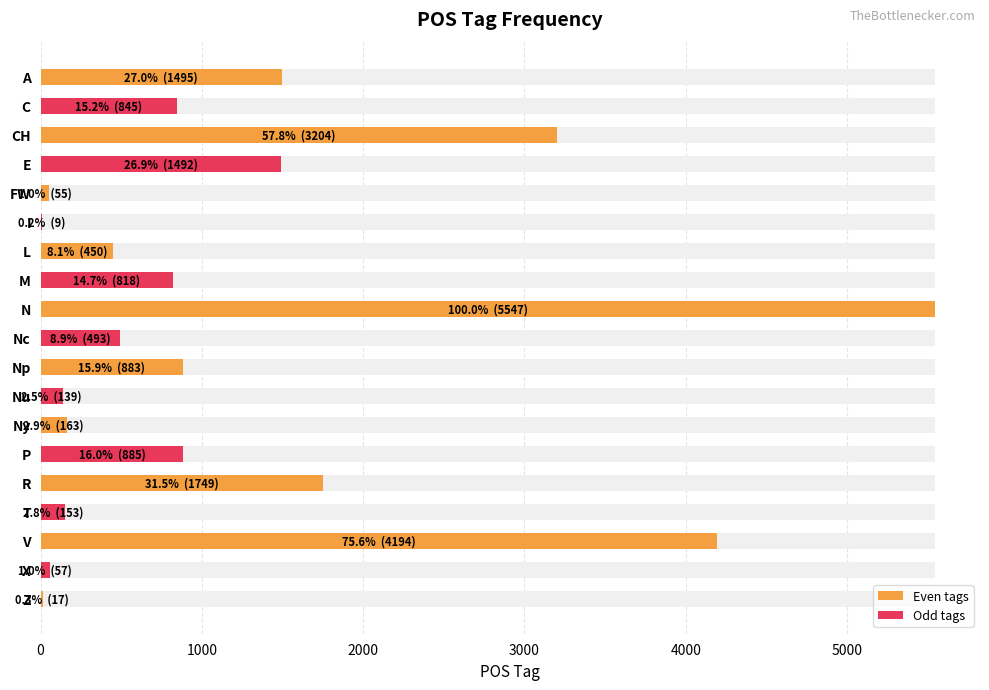

List the labels in order of value, largest first.

N, V, CH, R, A, E, P, Np, C, M, Nc, L, Ny, T, Nu, X, FW, Z, I